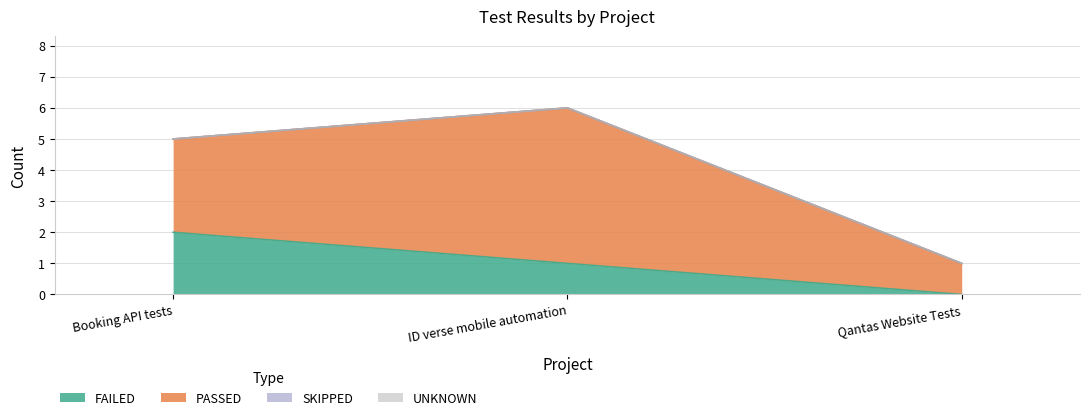

Count the number of categories in the chart.

3